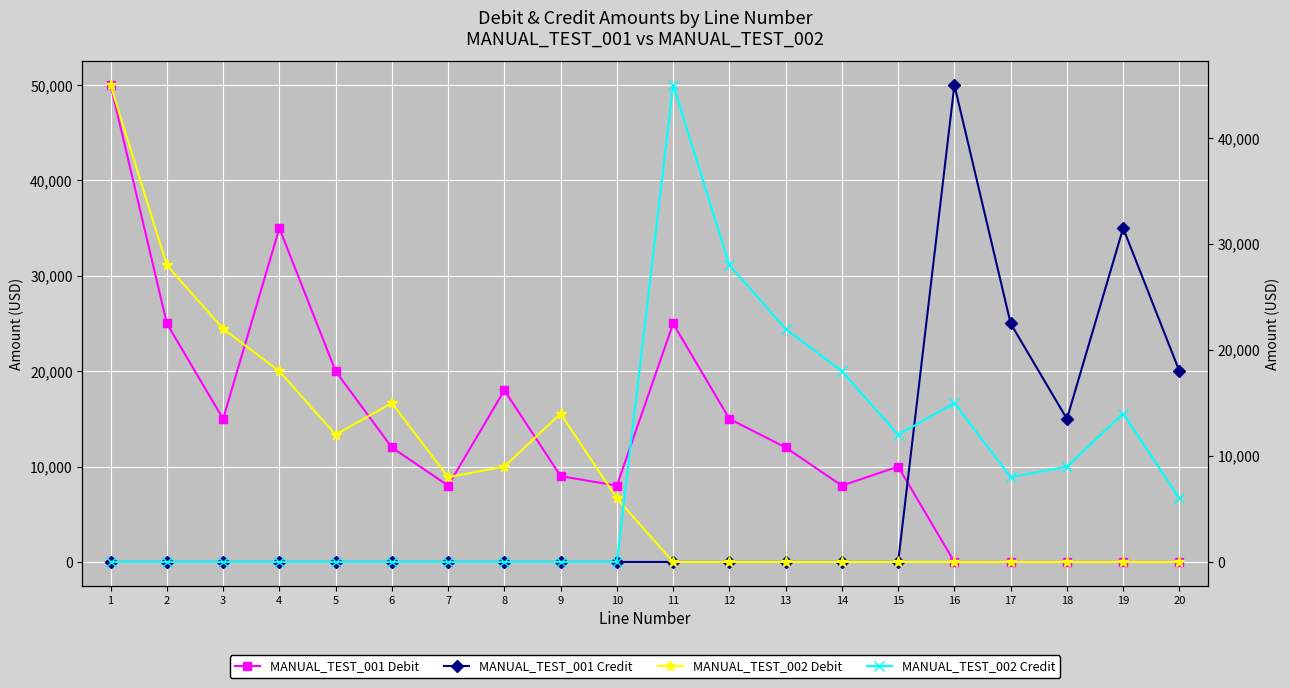

The MANUAL_TEST_001 Debit series shows 41866 at 2. True or false?

False